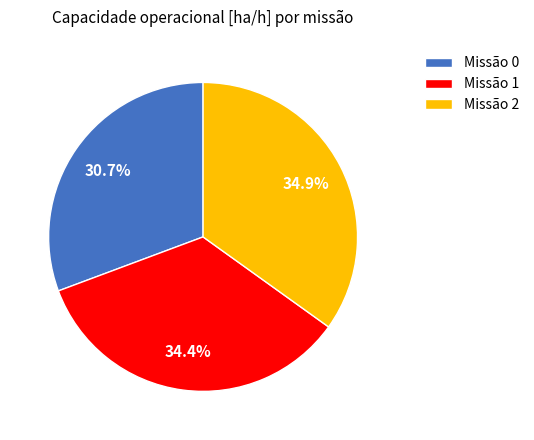

Is Missão 0 the majority of the pie?

No